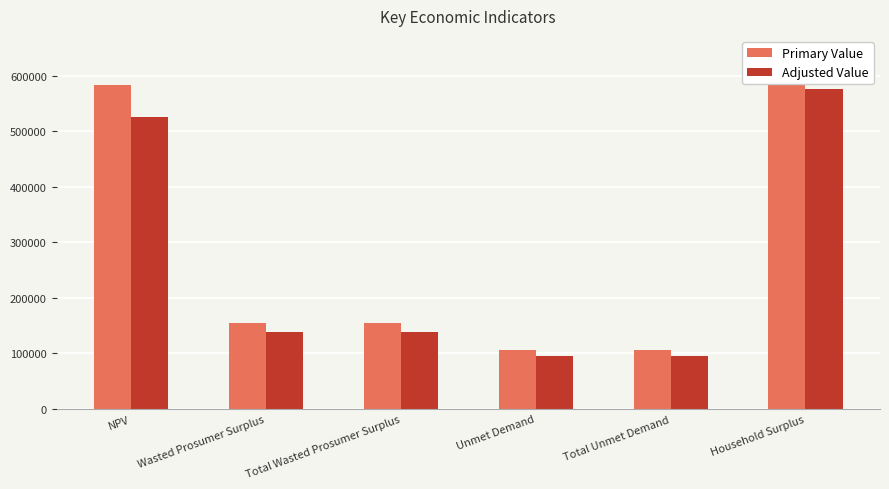

Is the value of Primary Value at Unmet Demand greater than the value of Adjusted Value at Wasted Prosumer Surplus?

No